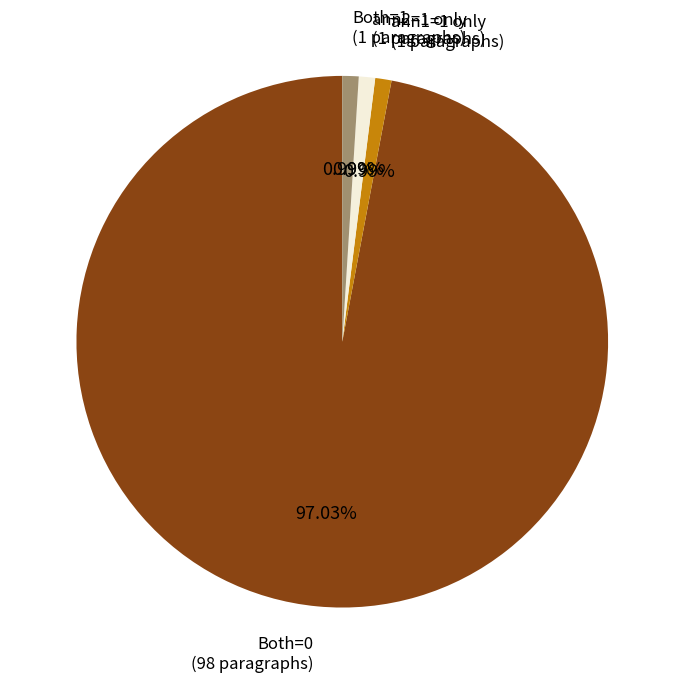

Is there any slice that represents more than half of the pie?

Yes